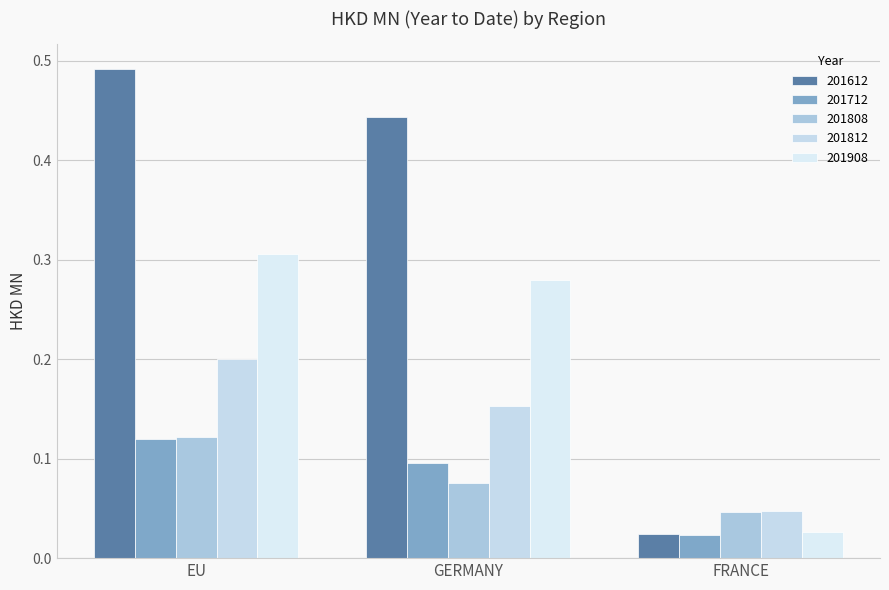

Is it true that 201808 equals 0.0 at FRANCE?

True